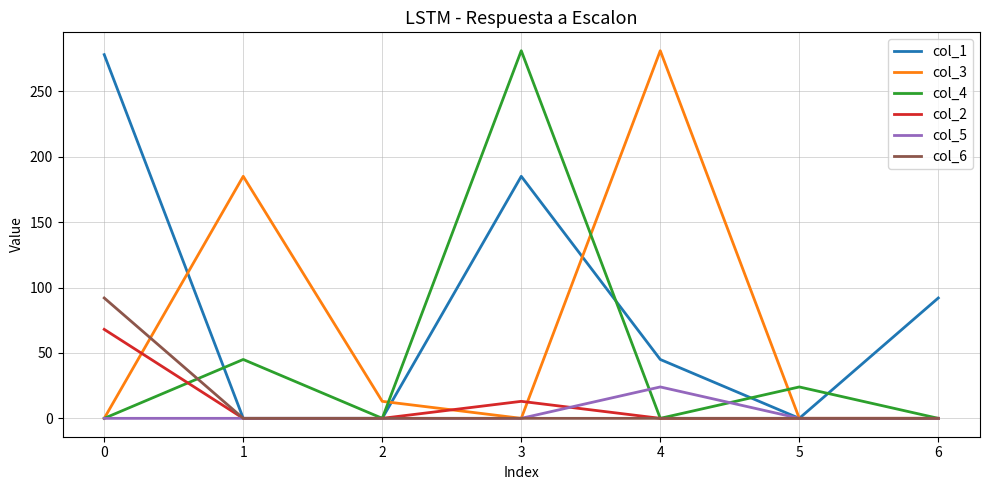

The value of col_4 at 5 is 10. True or false?

False